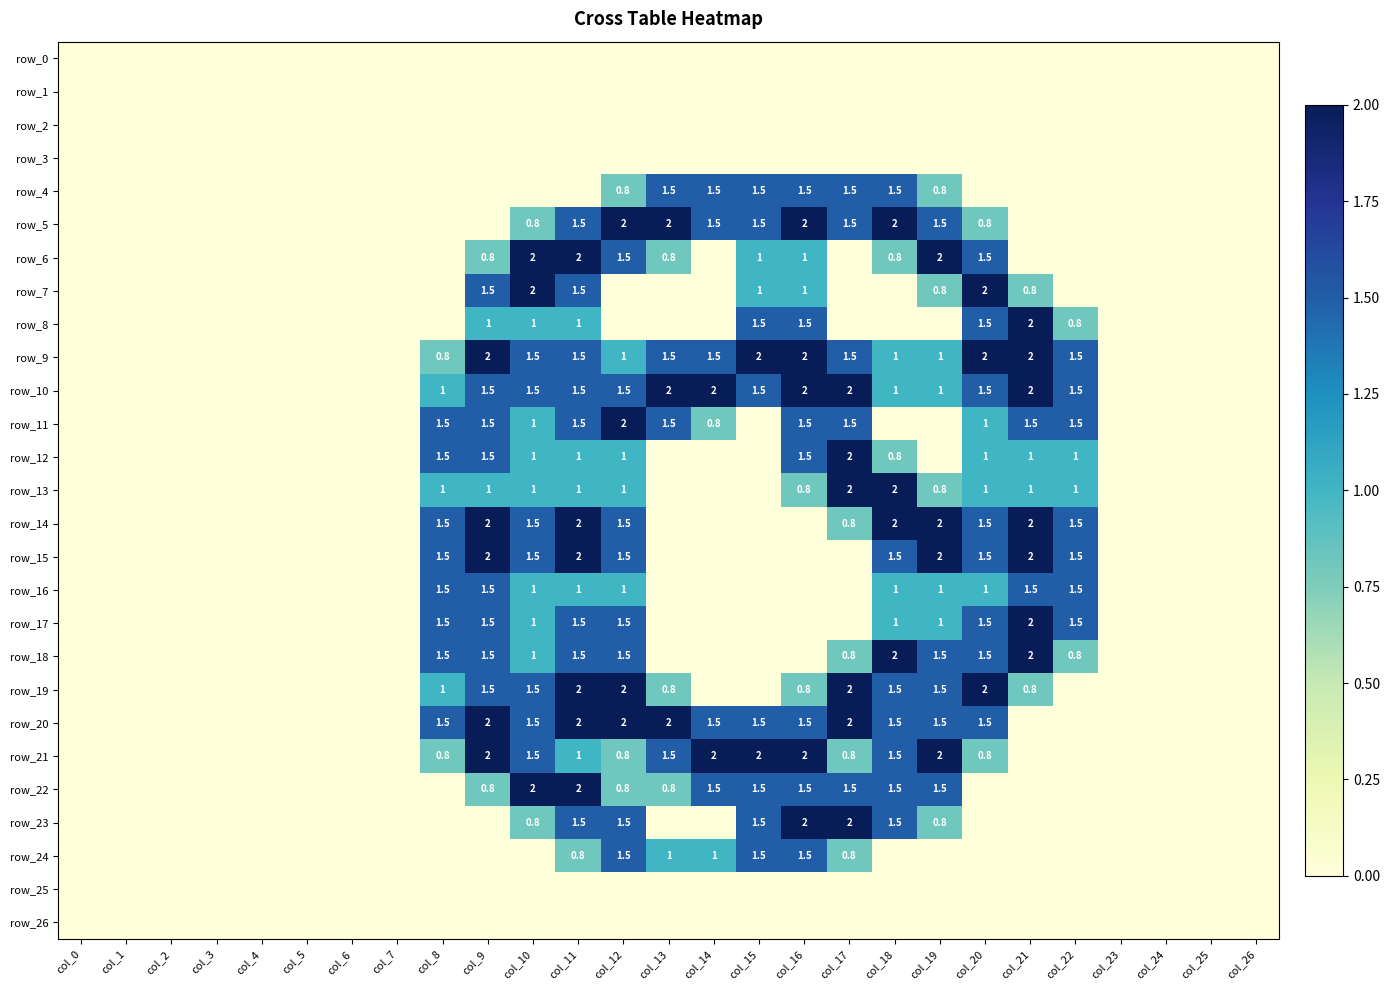

What is the total value across all series at col_14?

13.3